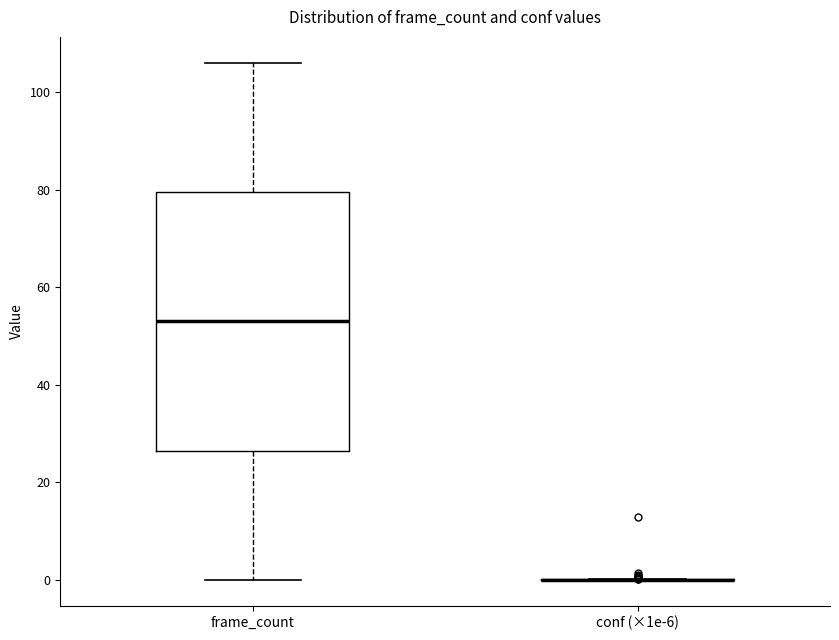

Where is the upper edge of the box for frame_count on the y-axis? The values are not printed on the chart, so give them approximately, as read against the axis.

80